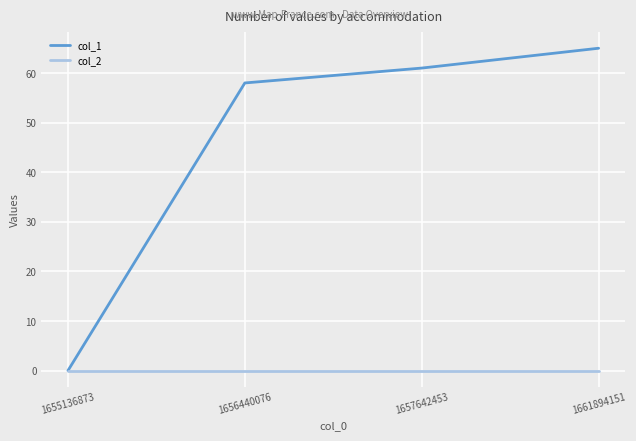

Which series has the largest total across all categories?

col_1